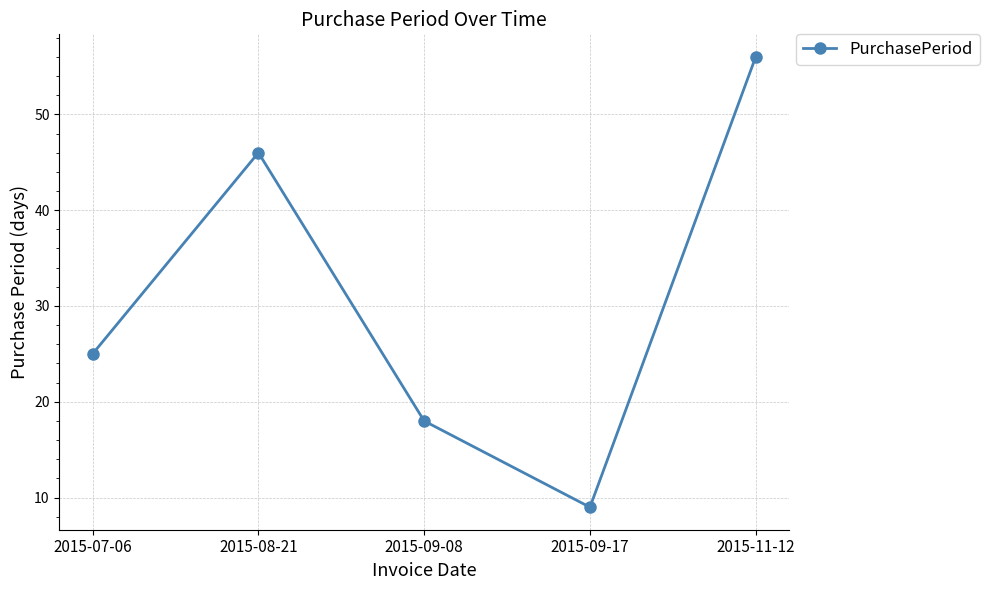

Which label corresponds to the smallest value in the chart?

2015-09-17